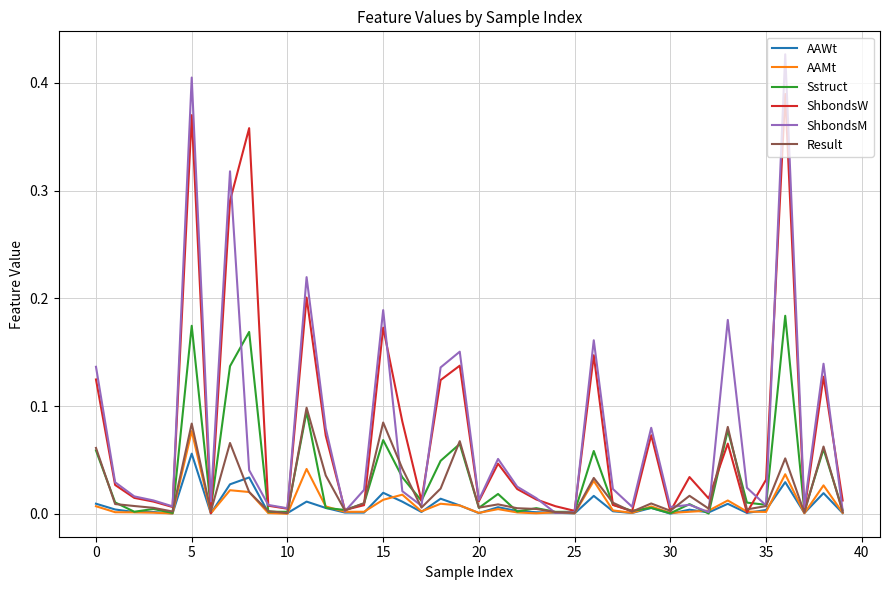

Rank the series by their maximum value, from highest to lowest.

ShbondsM, ShbondsW, Sstruct, Result, AAMt, AAWt